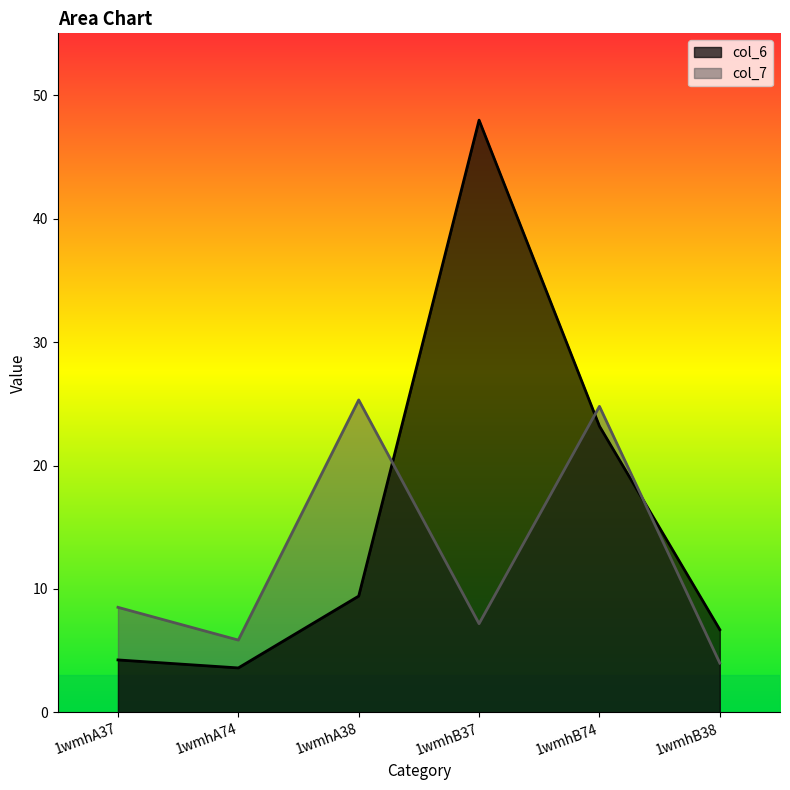

What is the value of the col_7 point at the 5th from the left?

24.8